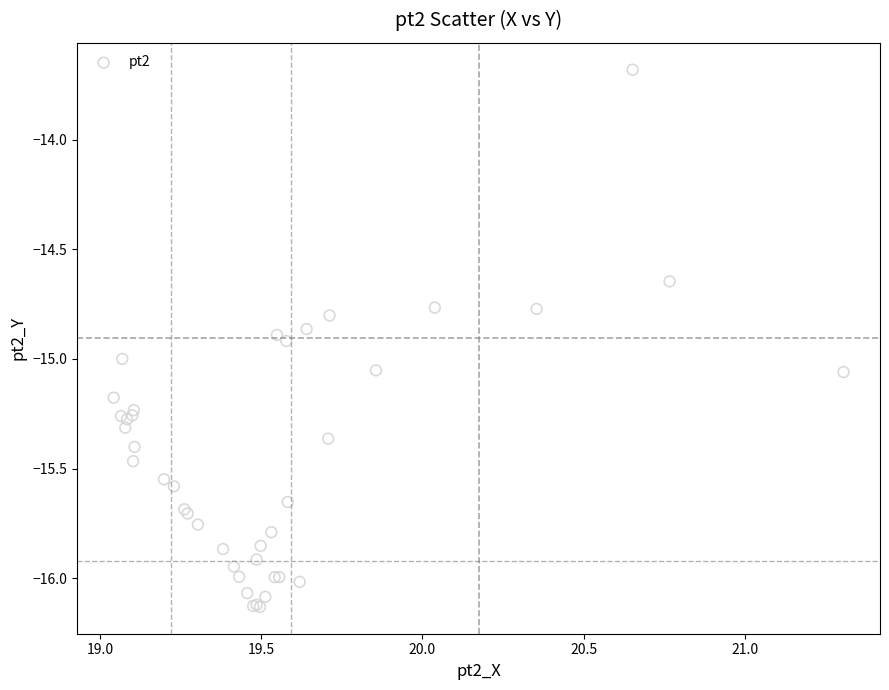

What Y value in the scatter plot is closest to -14?

-13.7